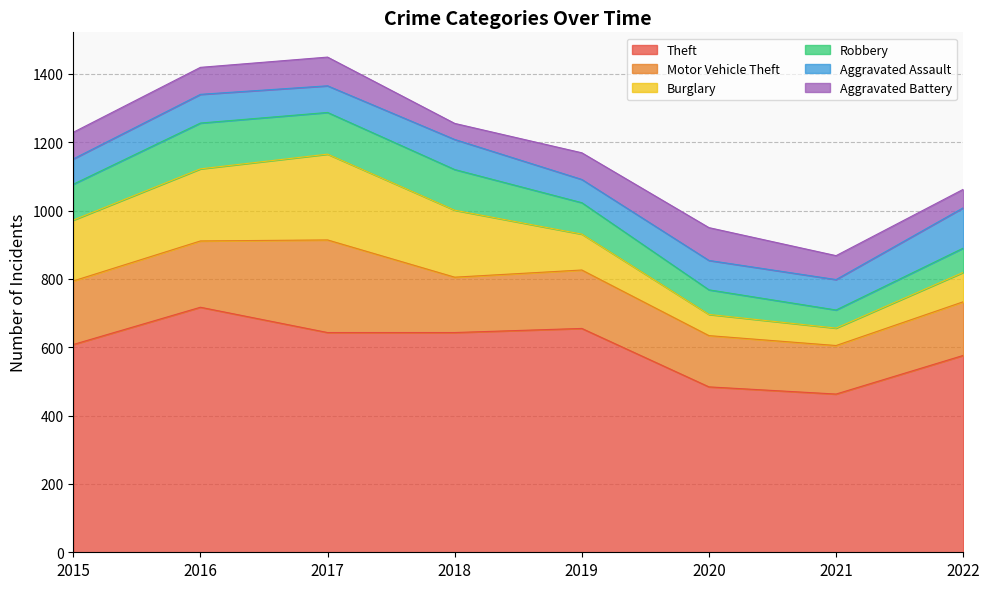

In Motor Vehicle Theft, how many points are higher than both neighbors (excluding endpoints)?

2